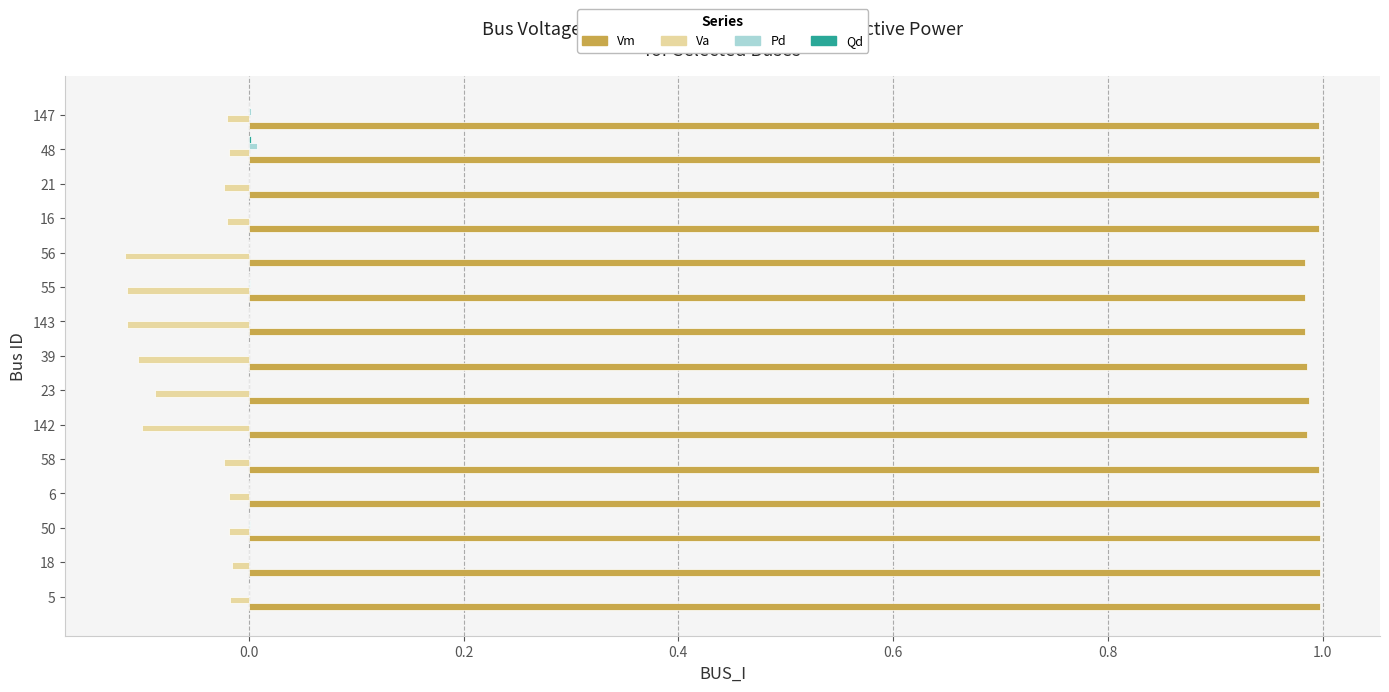

Which series has the largest total across all categories?

Vm